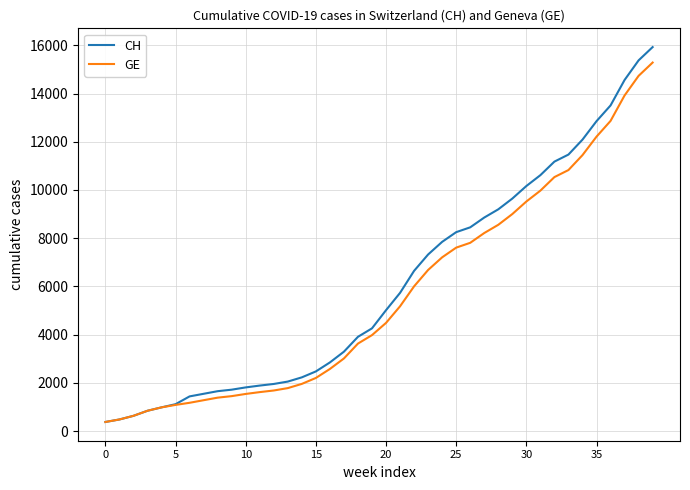

What is the highest value of the GE series?

15284